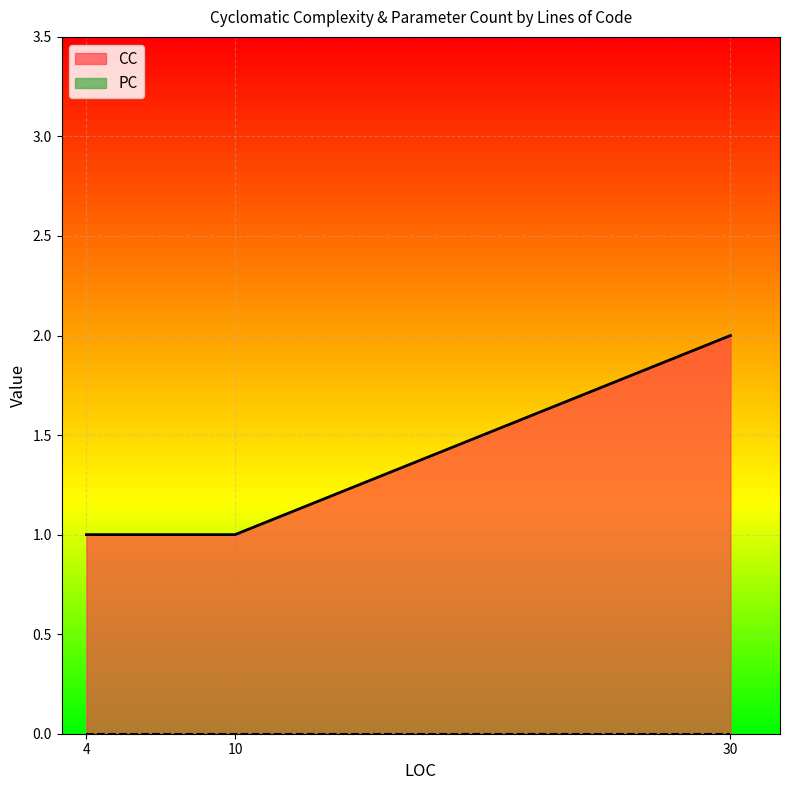

The value at 30 is 1. True or false?

False